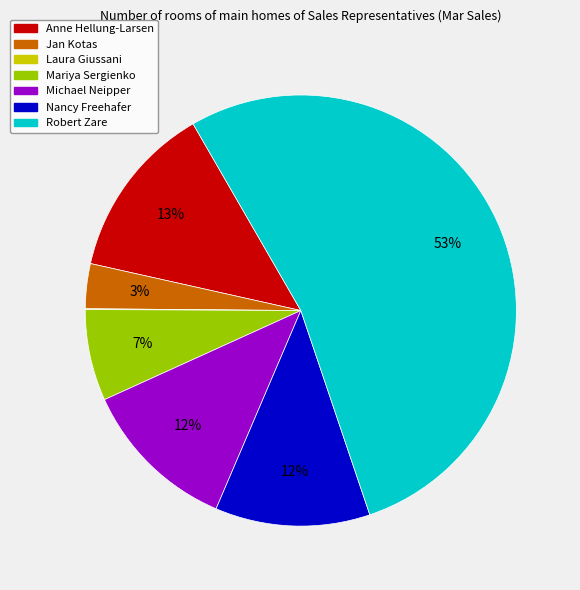

To the nearest percent, what is the average slice percentage?

14%